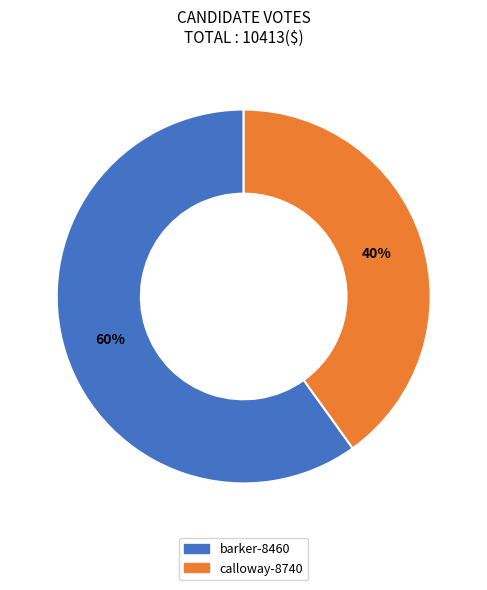

Does calloway-8740 account for over 50% of the chart?

No